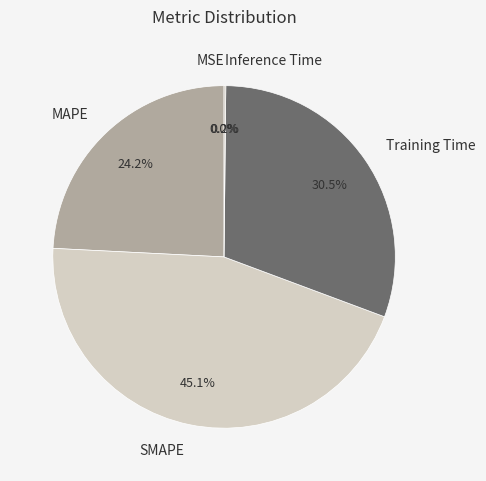

Is there a majority slice in this chart?

No